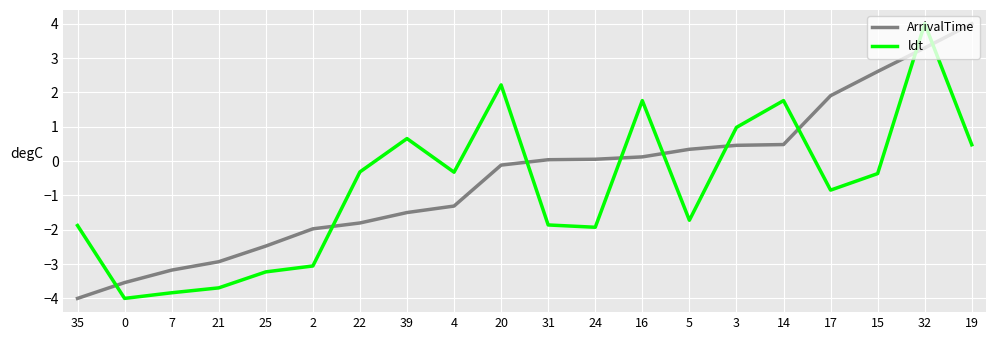

After their last crossing, which series has the higher values: ArrivalTime or ldt?

ArrivalTime